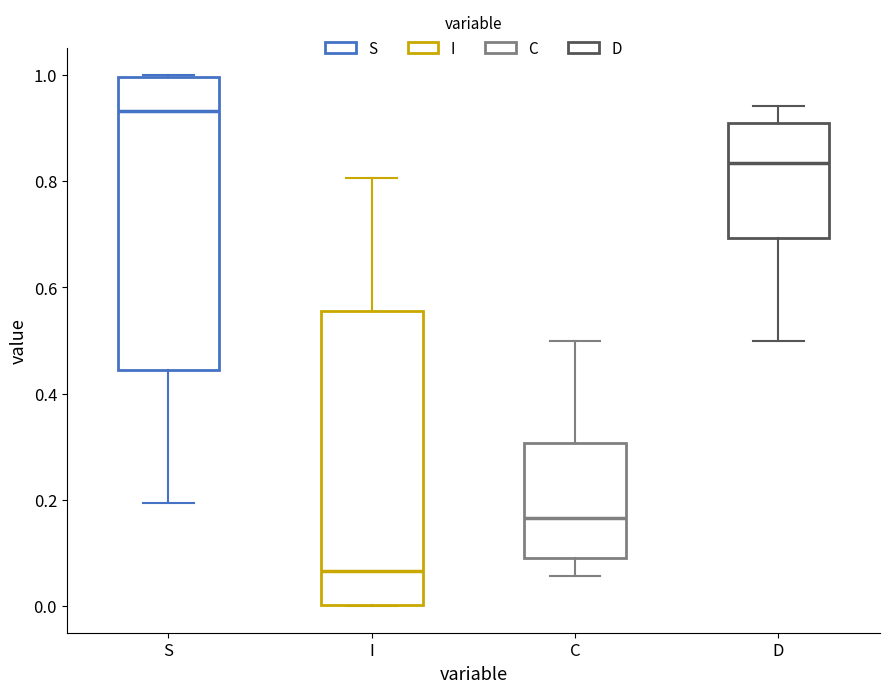

Reading left to right, read every box against the y-axis: the position of its median line, the range the box covers, and the ends of its whiskers. The values are not printed on the chart, so give them approximately, as read against the axis.

S: median 0.94, box 0.44 to 1.00, whiskers 0.20 to 1.00
I: median 0.06, box 0.00 to 0.56, whiskers 0.00 to 0.80
C: median 0.16, box 0.10 to 0.30, whiskers 0.06 to 0.50
D: median 0.84, box 0.70 to 0.90, whiskers 0.50 to 0.94